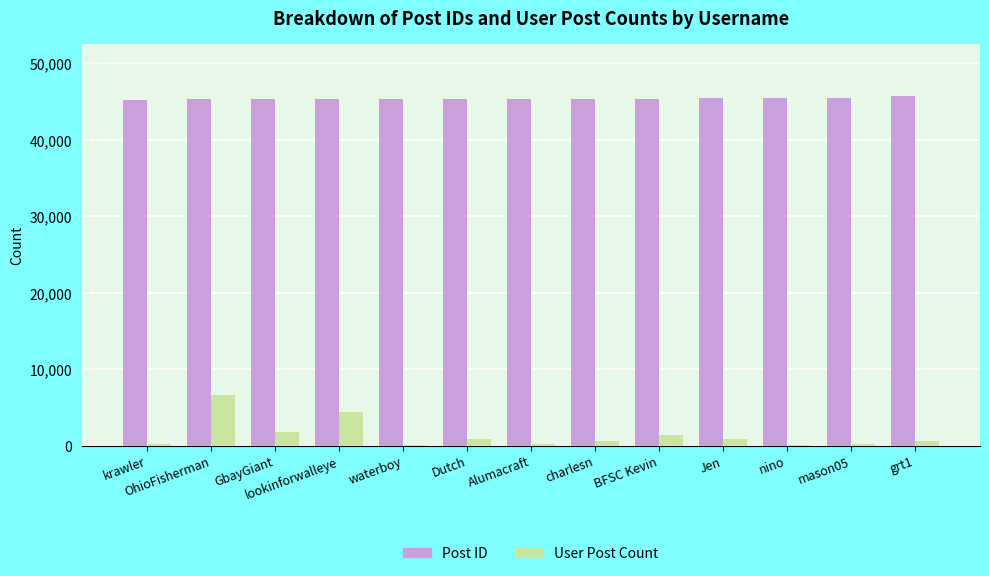

What is the maximum value shown in the chart?

45726